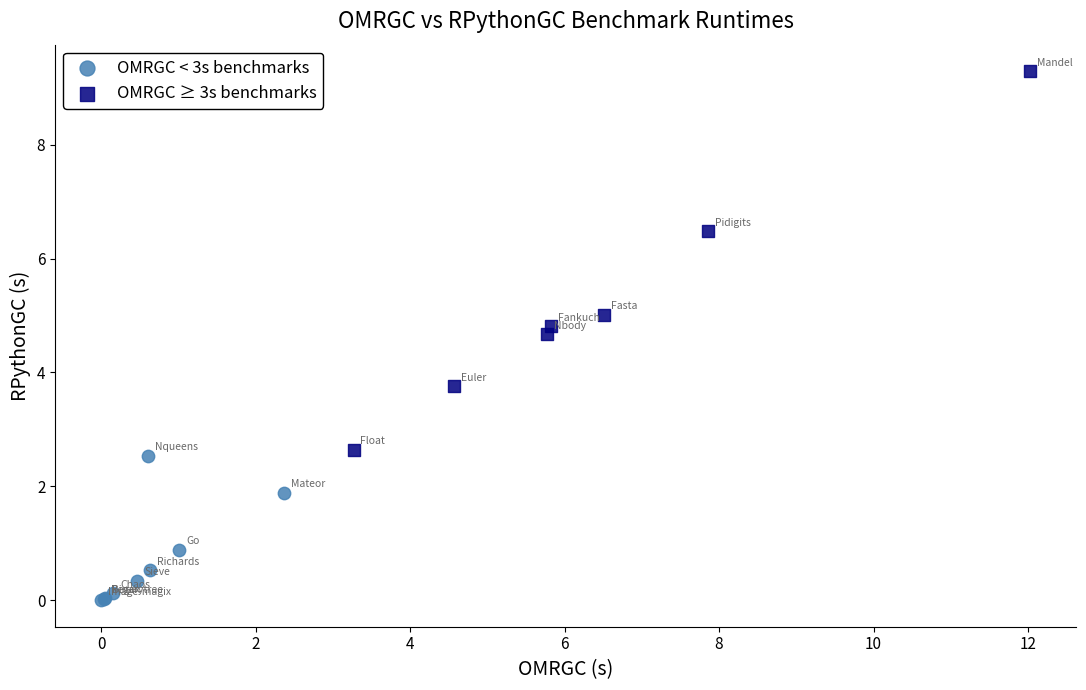

Which series contains the highest Y value?

OMRGC ≥ 3s benchmarks